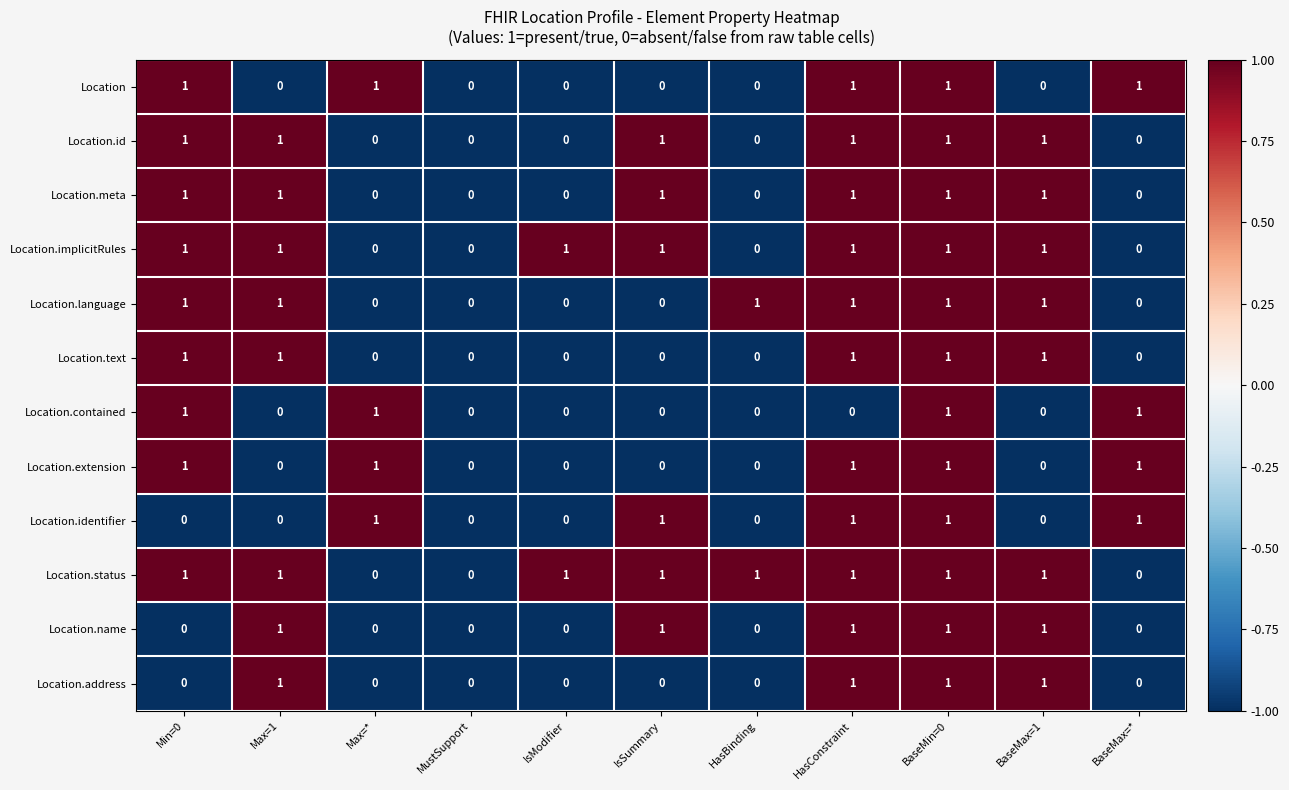

Is it true that Location.identifier equals 0 at HasBinding?

True